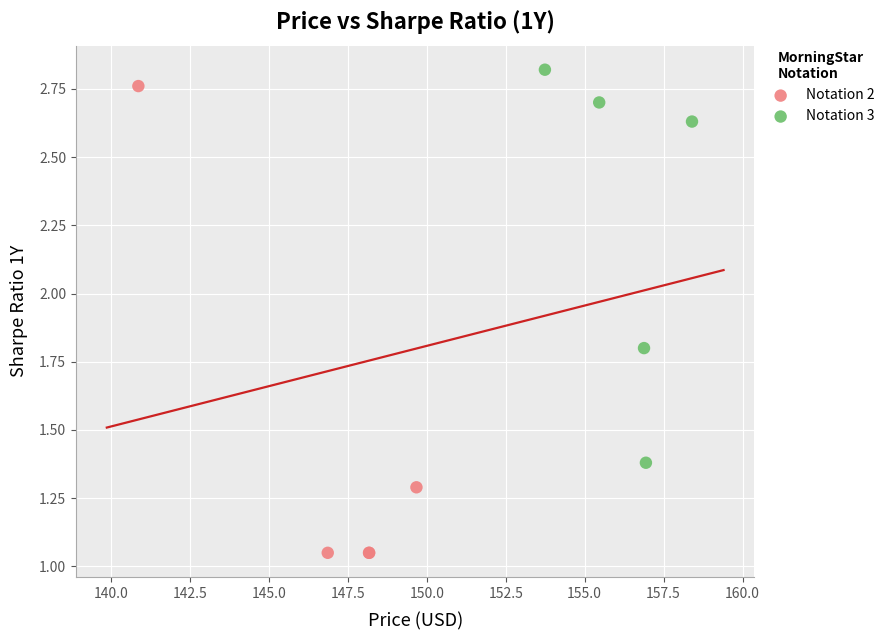

Which series reaches the minimum Y coordinate?

Notation 2